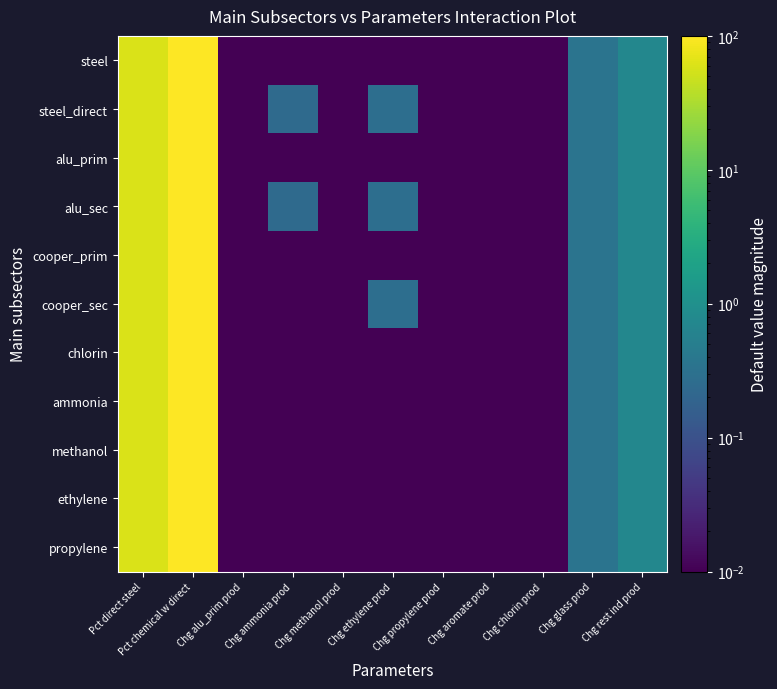

Reading right to left, transcribe all the data shown in this chart.

steel: Chg rest ind prod=0.7	Chg glass prod=0.3	Chg chlorin prod=0.0	Chg aromate prod=0.0	Chg propylene prod=0.0	Chg ethylene prod=0.0	Chg methanol prod=0.0	Chg ammonia prod=0.0	Chg alu_prim prod=0.0	Pct chemical w direct=100.0	Pct direct steel=60.0
steel_direct: Chg rest ind prod=0.7	Chg glass prod=0.3	Chg chlorin prod=0.0	Chg aromate prod=0.0	Chg propylene prod=0.0	Chg ethylene prod=0.3	Chg methanol prod=0.0	Chg ammonia prod=0.2	Chg alu_prim prod=0.0	Pct chemical w direct=100.0	Pct direct steel=60.0
alu_prim: Chg rest ind prod=0.7	Chg glass prod=0.3	Chg chlorin prod=0.0	Chg aromate prod=0.0	Chg propylene prod=0.0	Chg ethylene prod=0.0	Chg methanol prod=0.0	Chg ammonia prod=0.0	Chg alu_prim prod=0.0	Pct chemical w direct=100.0	Pct direct steel=60.0
alu_sec: Chg rest ind prod=0.7	Chg glass prod=0.3	Chg chlorin prod=0.0	Chg aromate prod=0.0	Chg propylene prod=0.0	Chg ethylene prod=0.3	Chg methanol prod=0.0	Chg ammonia prod=0.2	Chg alu_prim prod=0.0	Pct chemical w direct=100.0	Pct direct steel=60.0
cooper_prim: Chg rest ind prod=0.7	Chg glass prod=0.3	Chg chlorin prod=0.0	Chg aromate prod=0.0	Chg propylene prod=0.0	Chg ethylene prod=0.0	Chg methanol prod=0.0	Chg ammonia prod=0.0	Chg alu_prim prod=0.0	Pct chemical w direct=100.0	Pct direct steel=60.0
cooper_sec: Chg rest ind prod=0.7	Chg glass prod=0.3	Chg chlorin prod=0.0	Chg aromate prod=0.0	Chg propylene prod=0.0	Chg ethylene prod=0.3	Chg methanol prod=0.0	Chg ammonia prod=0.0	Chg alu_prim prod=0.0	Pct chemical w direct=100.0	Pct direct steel=60.0
chlorin: Chg rest ind prod=0.7	Chg glass prod=0.3	Chg chlorin prod=0.0	Chg aromate prod=0.0	Chg propylene prod=0.0	Chg ethylene prod=0.0	Chg methanol prod=0.0	Chg ammonia prod=0.0	Chg alu_prim prod=0.0	Pct chemical w direct=100.0	Pct direct steel=60.0
ammonia: Chg rest ind prod=0.7	Chg glass prod=0.3	Chg chlorin prod=0.0	Chg aromate prod=0.0	Chg propylene prod=0.0	Chg ethylene prod=0.0	Chg methanol prod=0.0	Chg ammonia prod=0.0	Chg alu_prim prod=0.0	Pct chemical w direct=100.0	Pct direct steel=60.0
methanol: Chg rest ind prod=0.7	Chg glass prod=0.3	Chg chlorin prod=0.0	Chg aromate prod=0.0	Chg propylene prod=0.0	Chg ethylene prod=0.0	Chg methanol prod=0.0	Chg ammonia prod=0.0	Chg alu_prim prod=0.0	Pct chemical w direct=100.0	Pct direct steel=60.0
ethylene: Chg rest ind prod=0.7	Chg glass prod=0.3	Chg chlorin prod=0.0	Chg aromate prod=0.0	Chg propylene prod=0.0	Chg ethylene prod=0.0	Chg methanol prod=0.0	Chg ammonia prod=0.0	Chg alu_prim prod=0.0	Pct chemical w direct=100.0	Pct direct steel=60.0
propylene: Chg rest ind prod=0.7	Chg glass prod=0.3	Chg chlorin prod=0.0	Chg aromate prod=0.0	Chg propylene prod=0.0	Chg ethylene prod=0.0	Chg methanol prod=0.0	Chg ammonia prod=0.0	Chg alu_prim prod=0.0	Pct chemical w direct=100.0	Pct direct steel=60.0